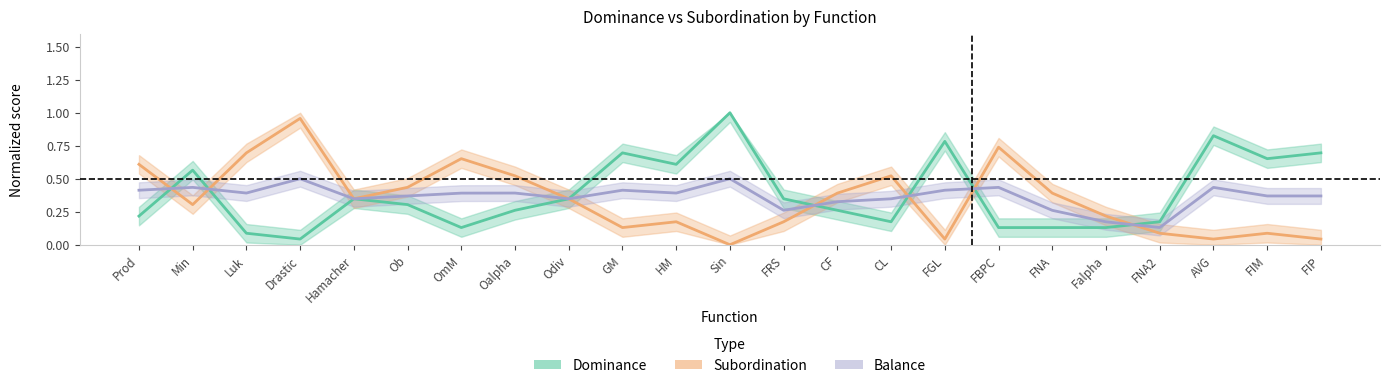

What is the minimum value for Balance?

0.1